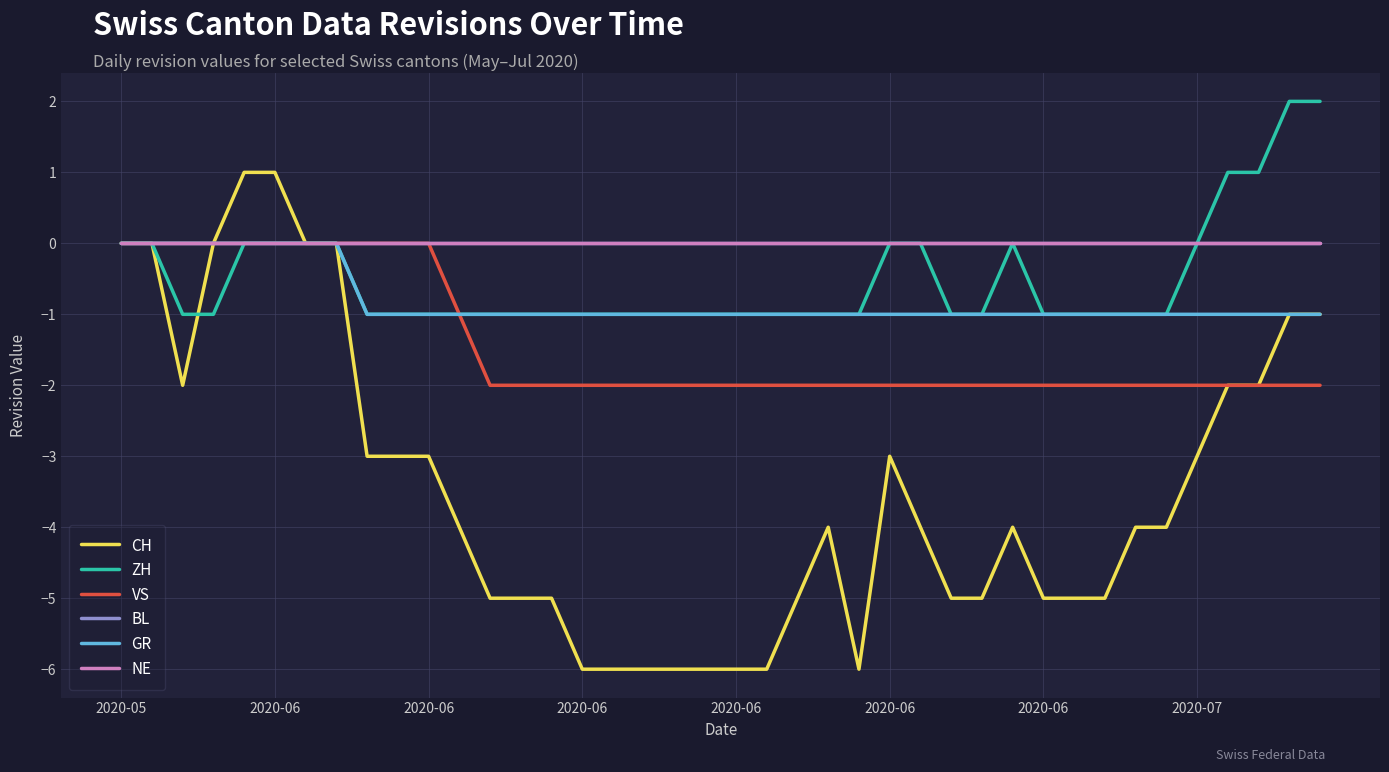

How many values in CH are above zero?

2